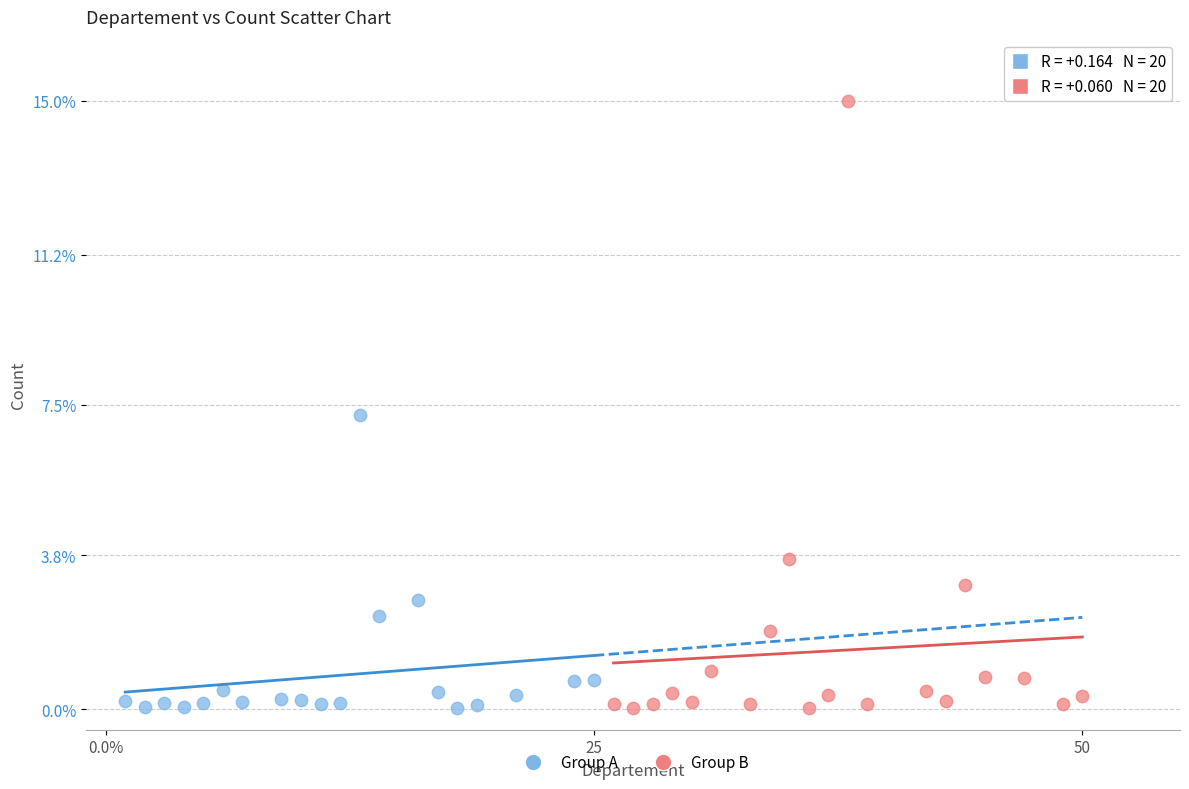

Which series reaches the maximum Y coordinate?

Group B